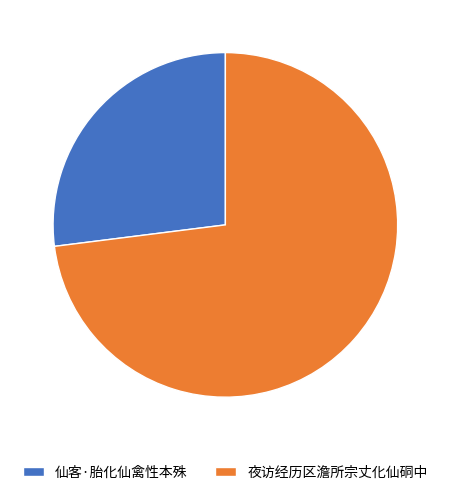

Do 夜访经历区澹所宗丈化仙硐中 and 仙客·胎化仙禽性本殊 together represent more than half of the pie?

Yes